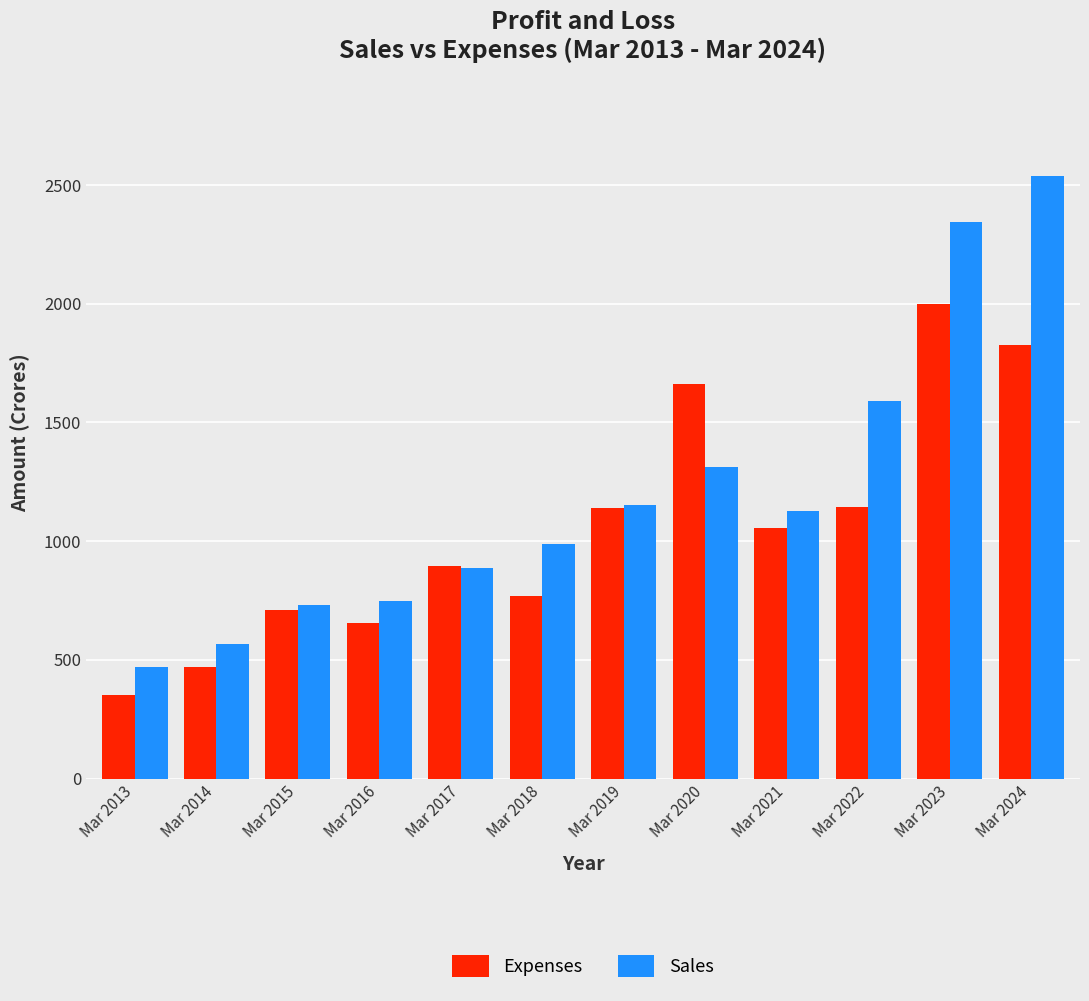

At which label is Sales closest to 1504?

Mar 2022